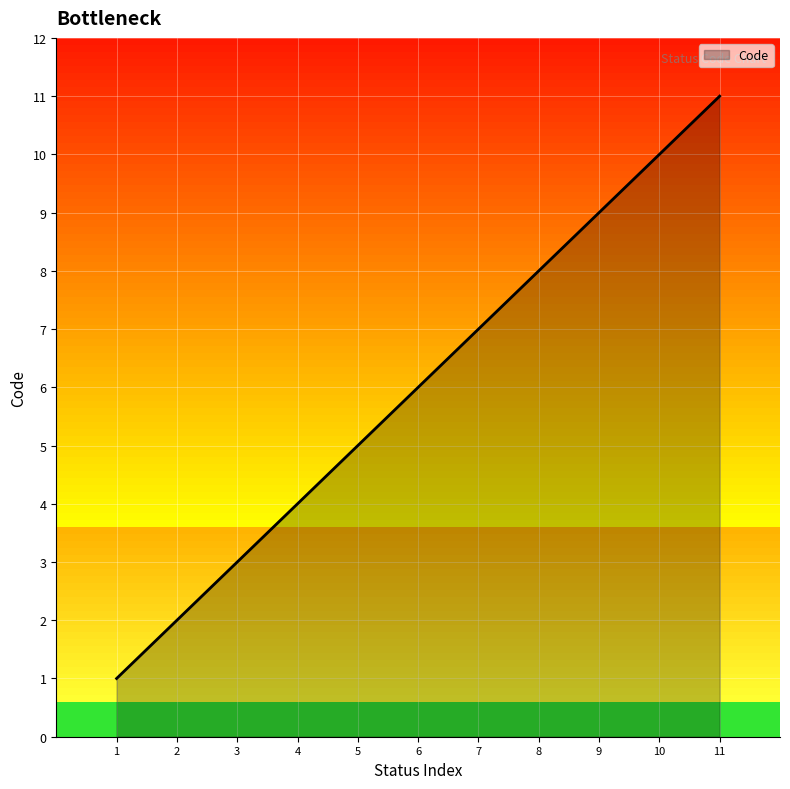

What is the maximum value shown in the chart?

11.0